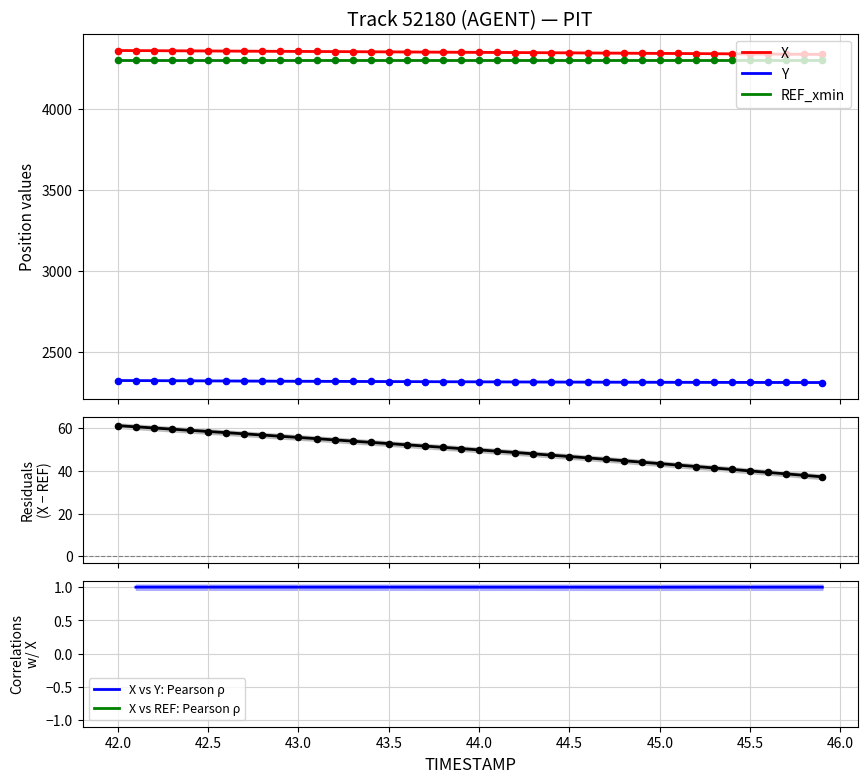

Which series reaches the minimum Y coordinate?

Y